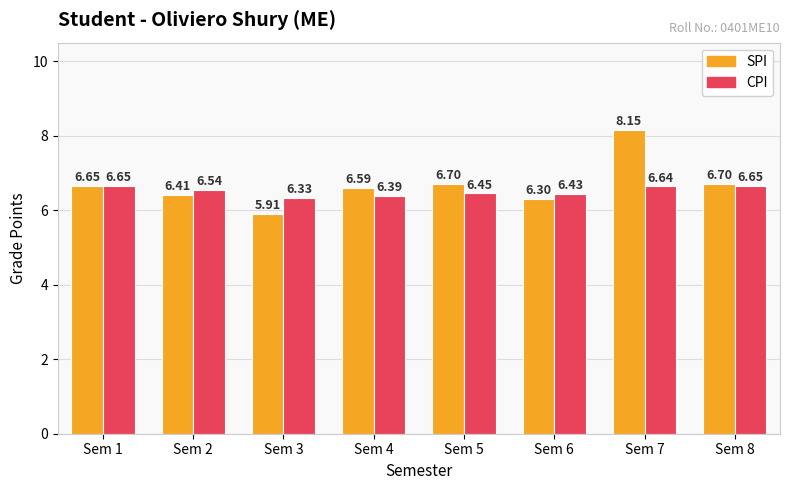

At which label is CPI closest to 6?

Sem 3